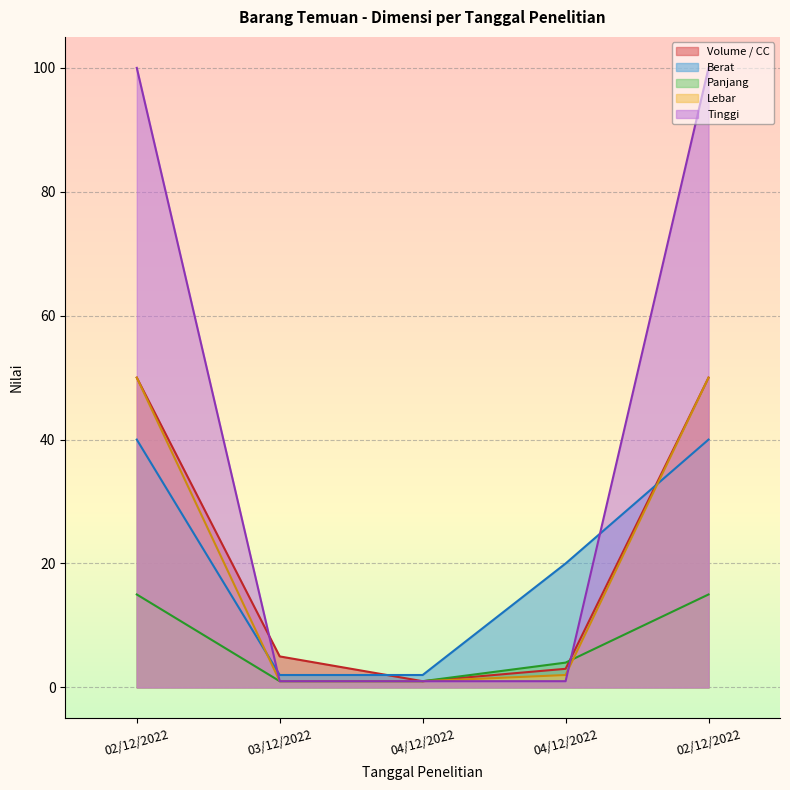

Count the number of data series in this chart.

5